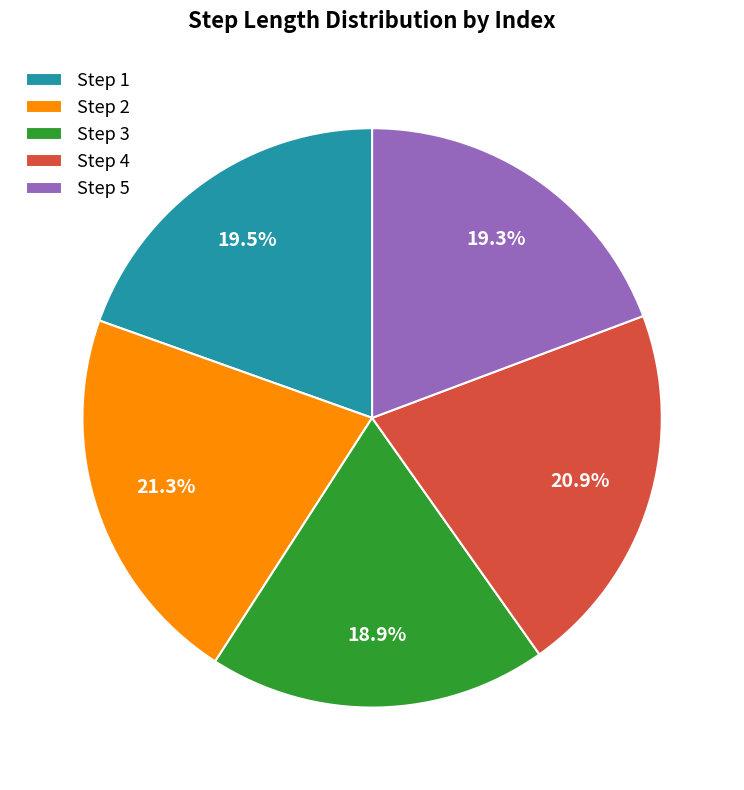

Combined, do Step 2 and Step 1 account for over 50%?

No